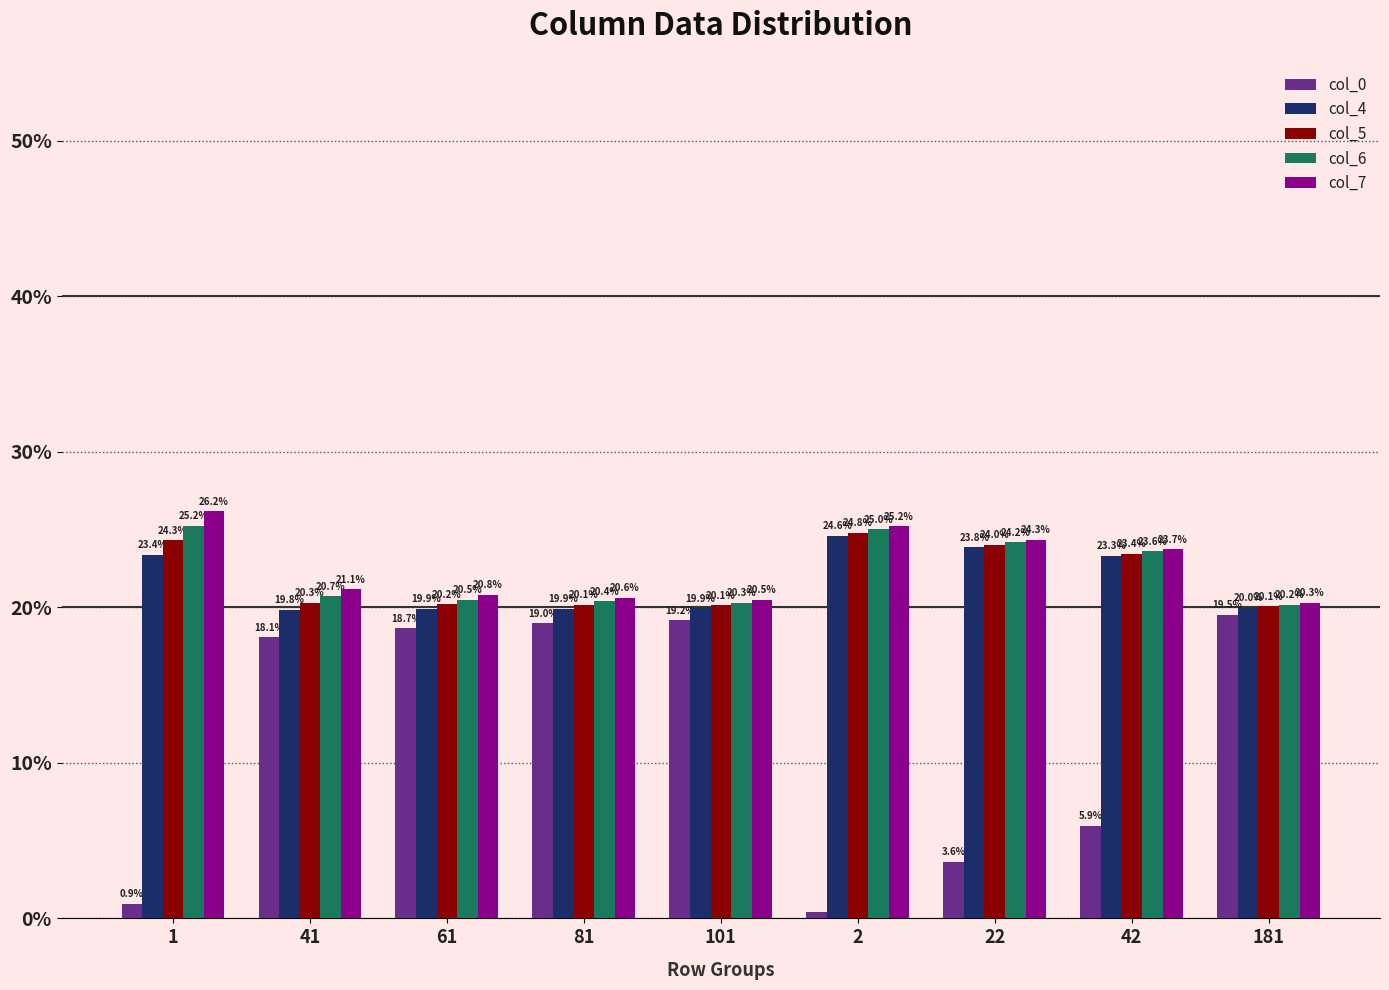

Rank the categories by col_0 value from lowest to highest.

2, 1, 22, 42, 41, 61, 81, 101, 181